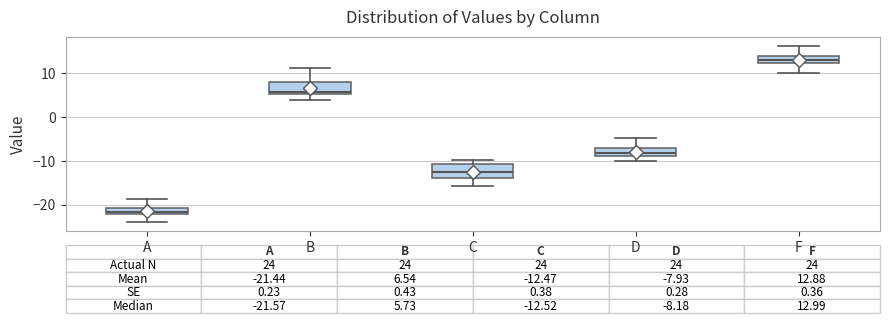

Which box's median line is the lowest?

A